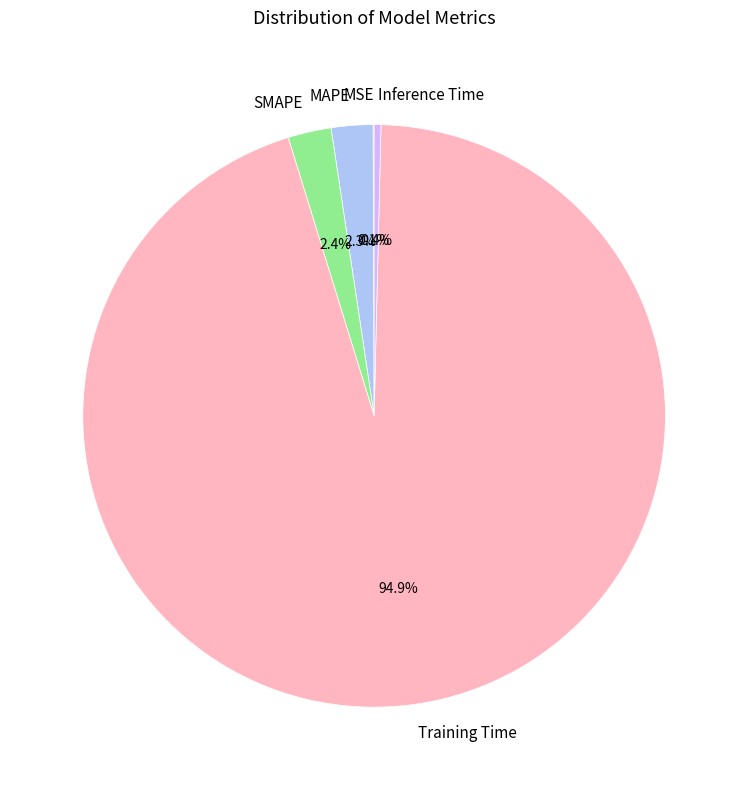

Does Training Time account for over 50% of the chart?

Yes